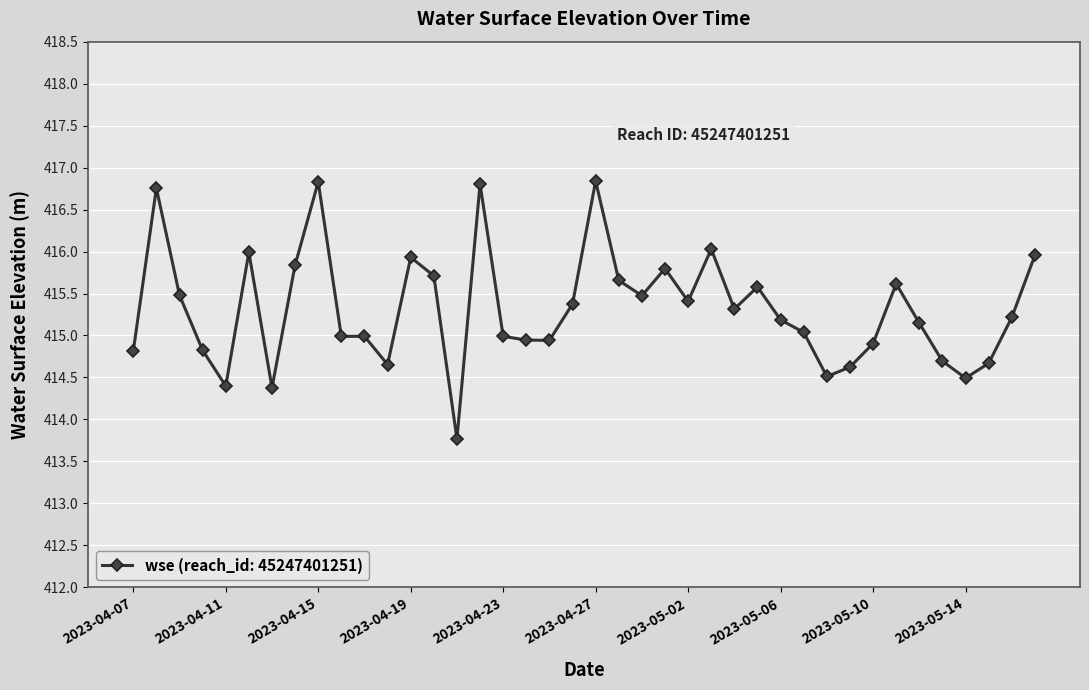

What is the smallest value displayed?

413.8